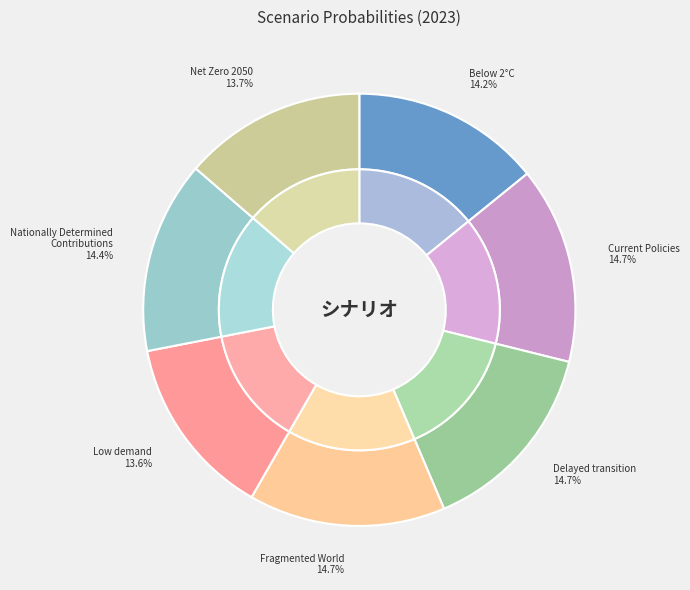

The Fragmented World slice represents 15% of the pie. True or false?

True